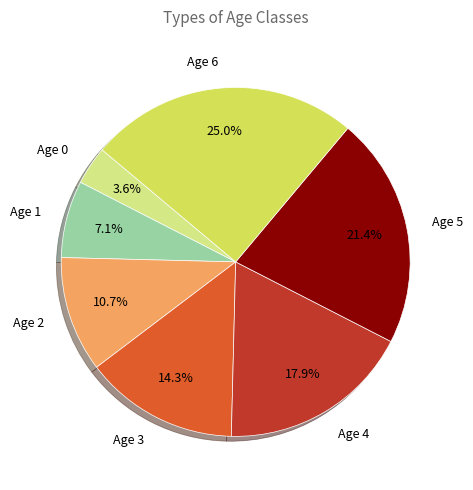

To the nearest percent, what is the average slice percentage?

14%